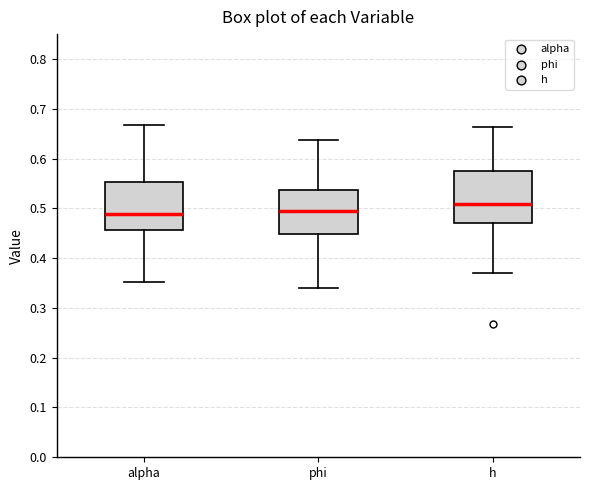

Reading left to right, transcribe this box plot: for each box, give where its median line is, the range the box spans, and where its two whiskers end, as read against the y-axis. The values are not printed on the chart, so give them approximately, as read against the axis.

alpha: median 0.49, box 0.46 to 0.55, whiskers 0.35 to 0.67
phi: median 0.49, box 0.45 to 0.54, whiskers 0.34 to 0.64
h: median 0.51, box 0.47 to 0.57, whiskers 0.37 to 0.66